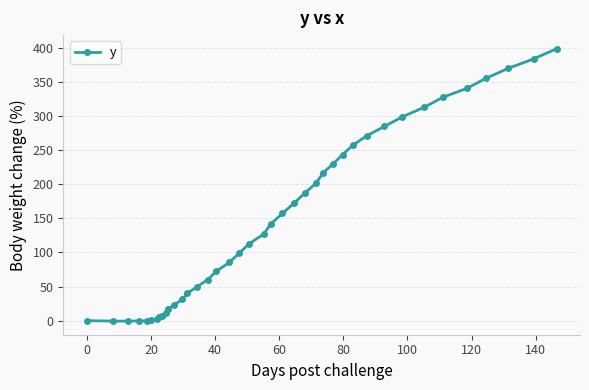

What is the difference between the second highest and minimum values?

384.8